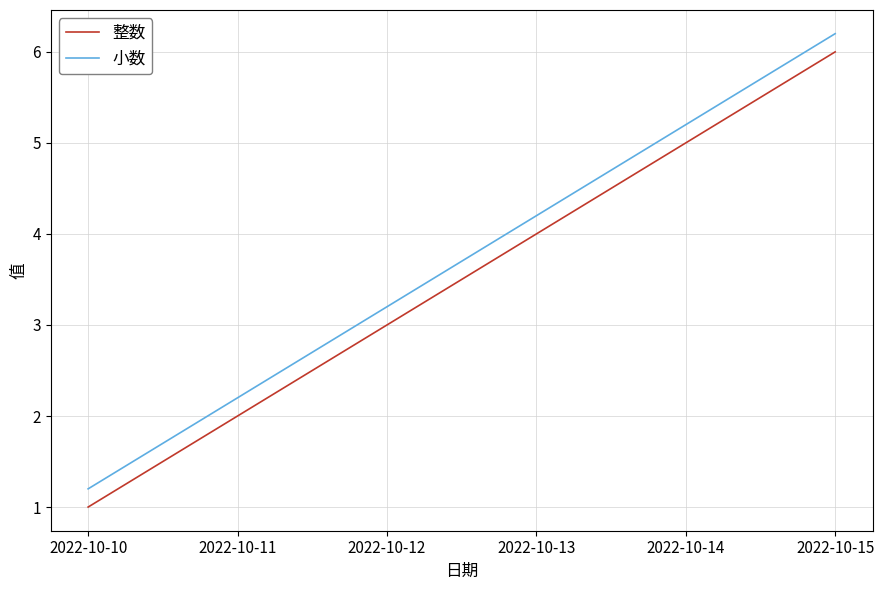

Read the 整数 value at 2022-10-10.

1.0